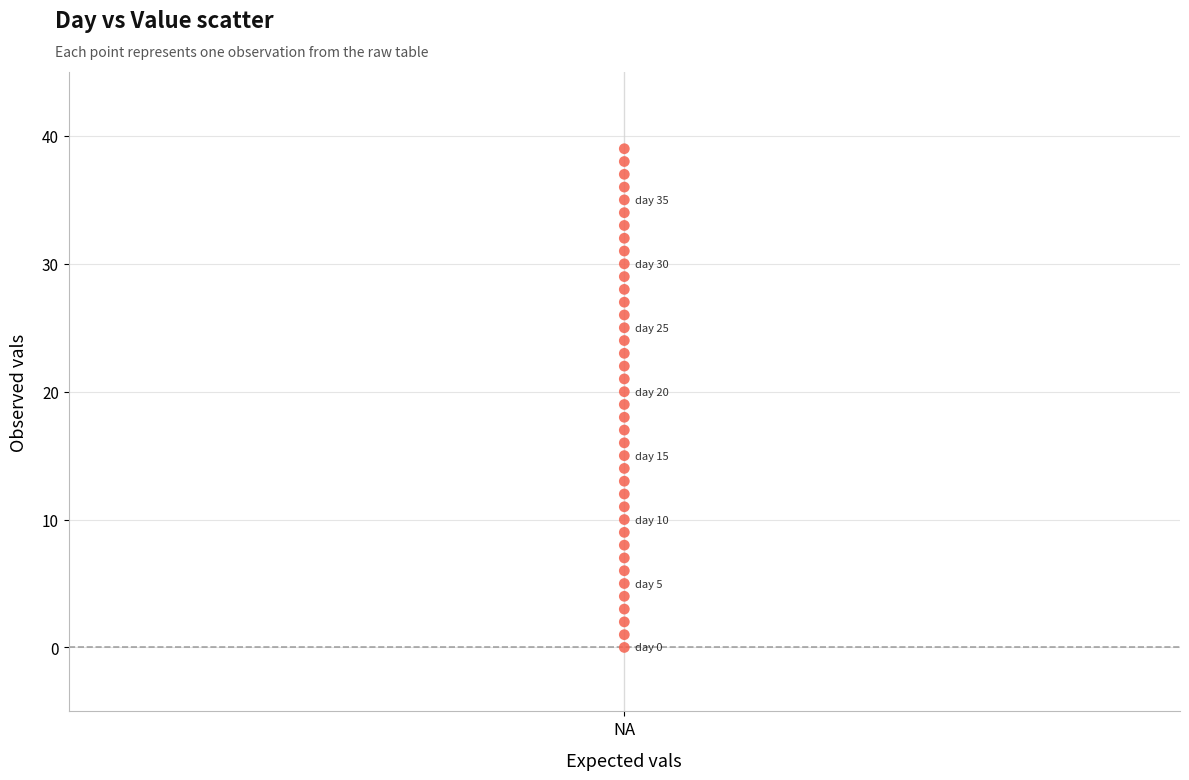

What is the range of Y values (max minus min)?

39